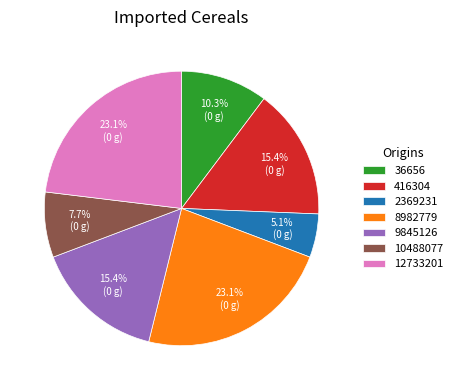

To the nearest percent, what is the difference between the largest and smallest slice percentages?

18%